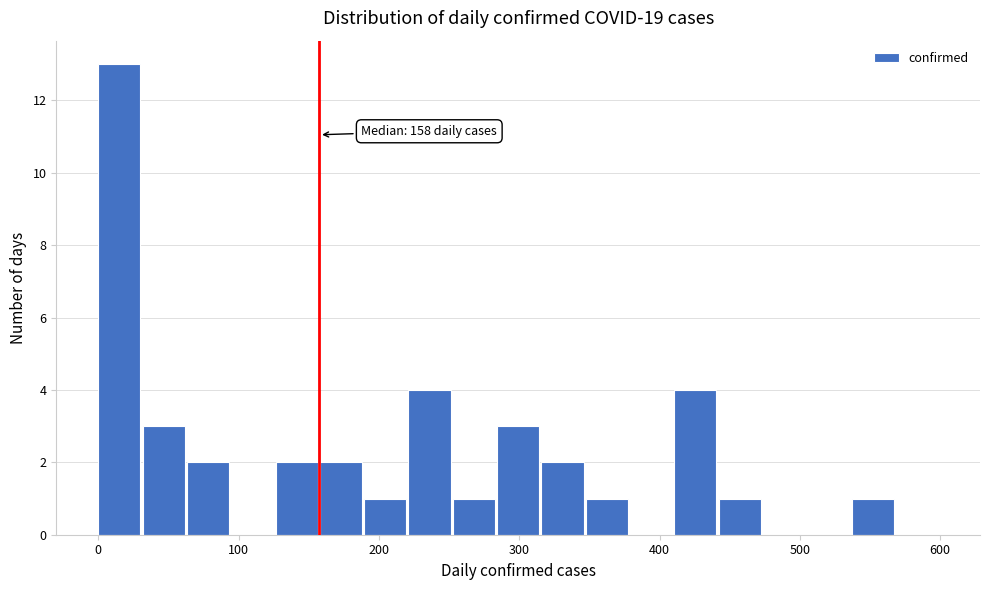

Read against the x-axis, roughly where is the centre of the tallest bar?

20